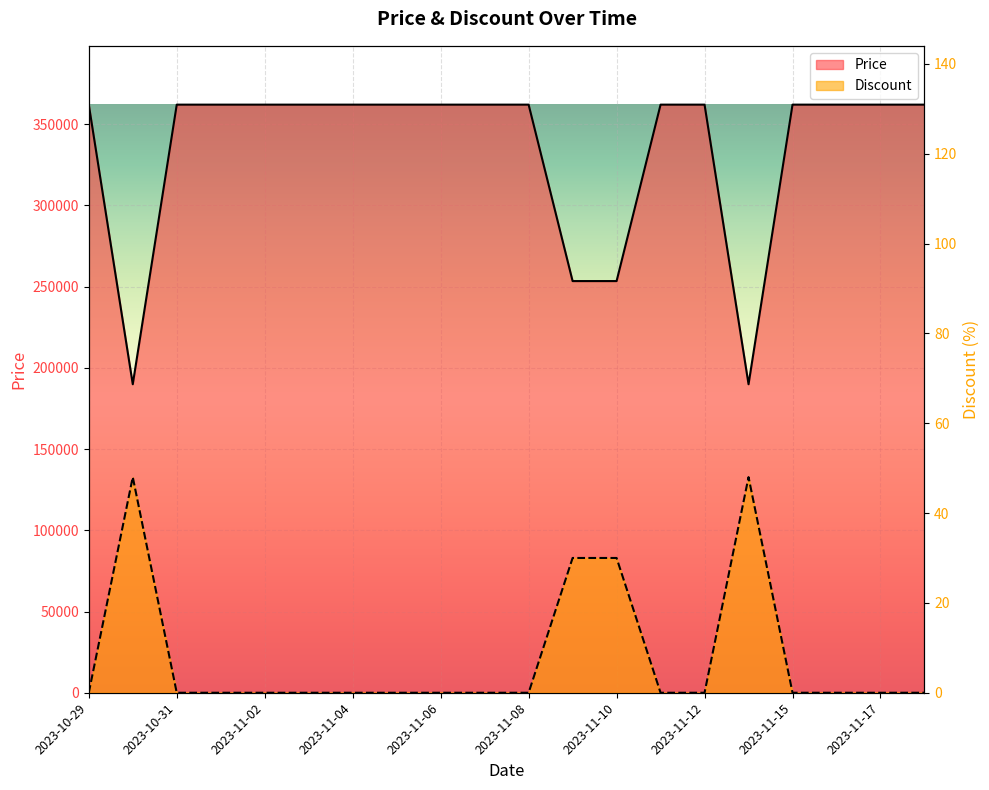

True or false: Price and Discount cross at least once.

False